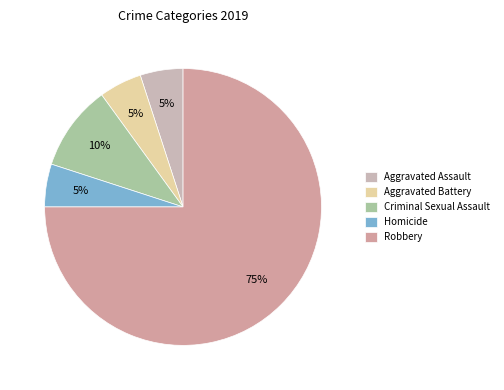

How many slices are in this pie chart?

5